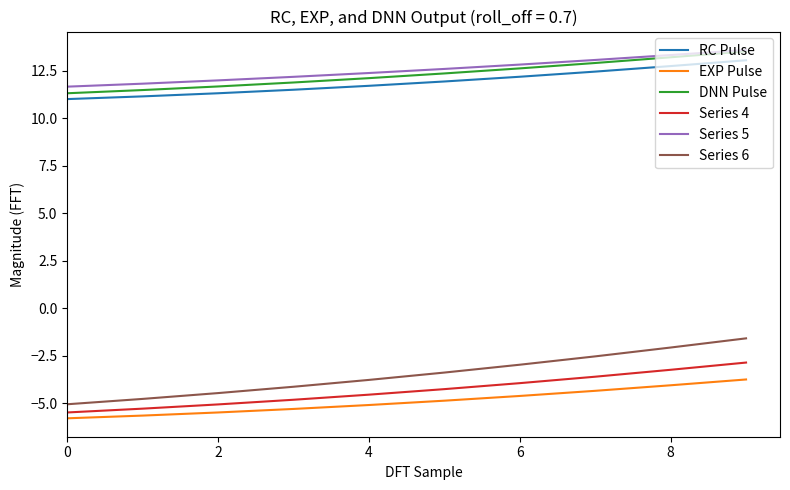

What is the difference between the maximum and minimum values in the Series 5 series?

1.9